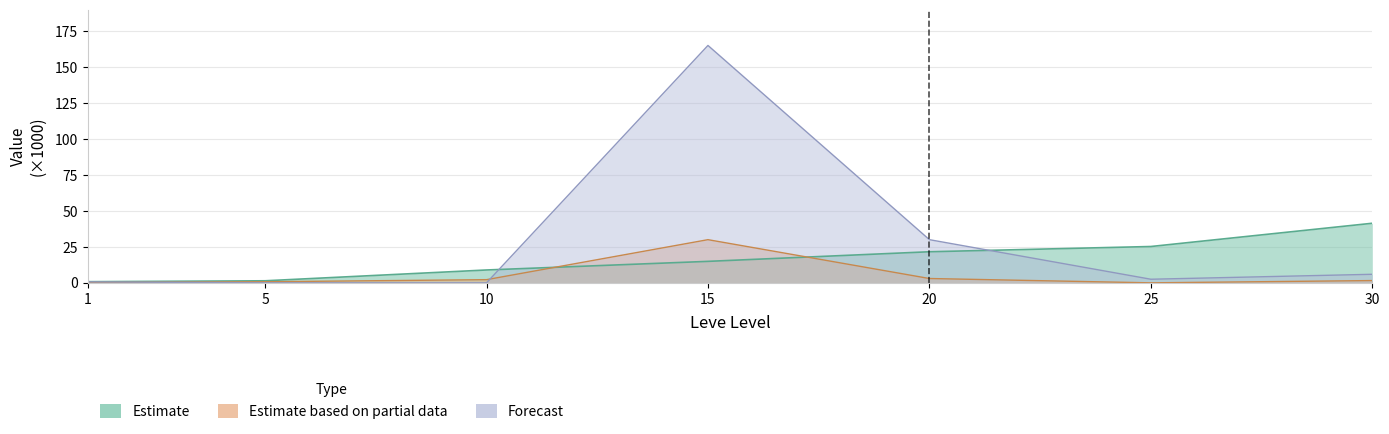

In LevePriceHQ, how many points are higher than both neighbors (excluding endpoints)?

1